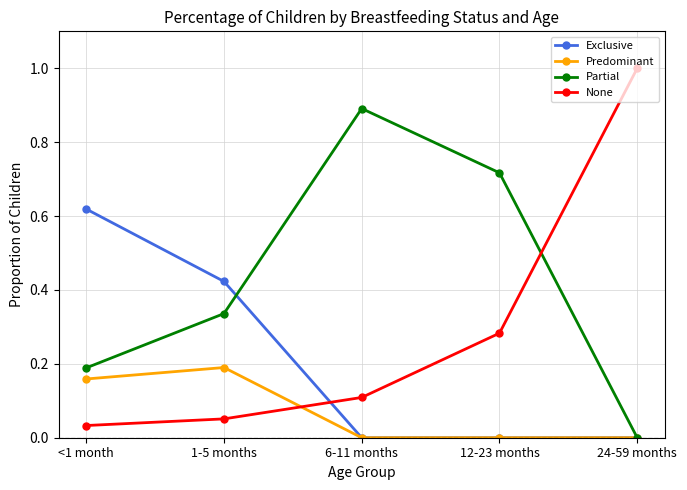

After their last crossing, which series has the higher values: Predominant or None?

None